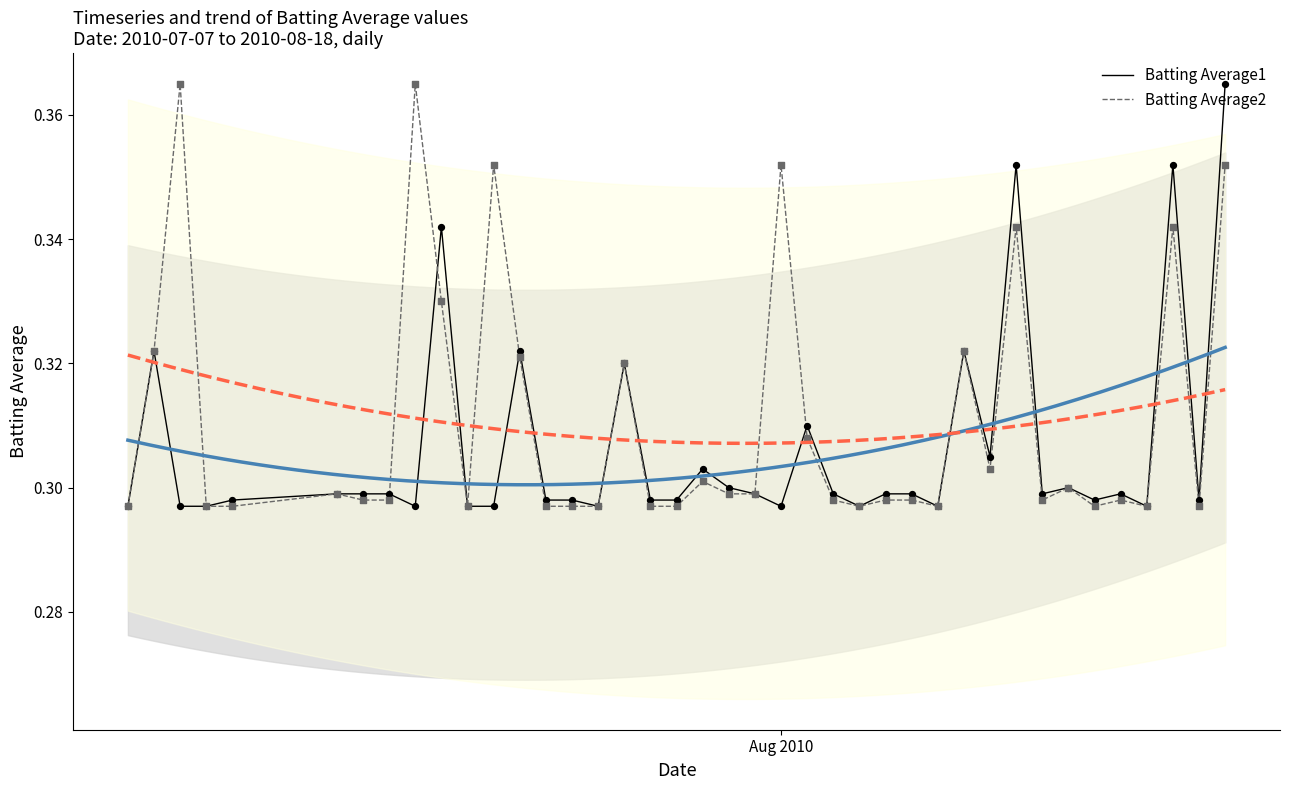

Which series contains the lowest Y value?

Batting Average1